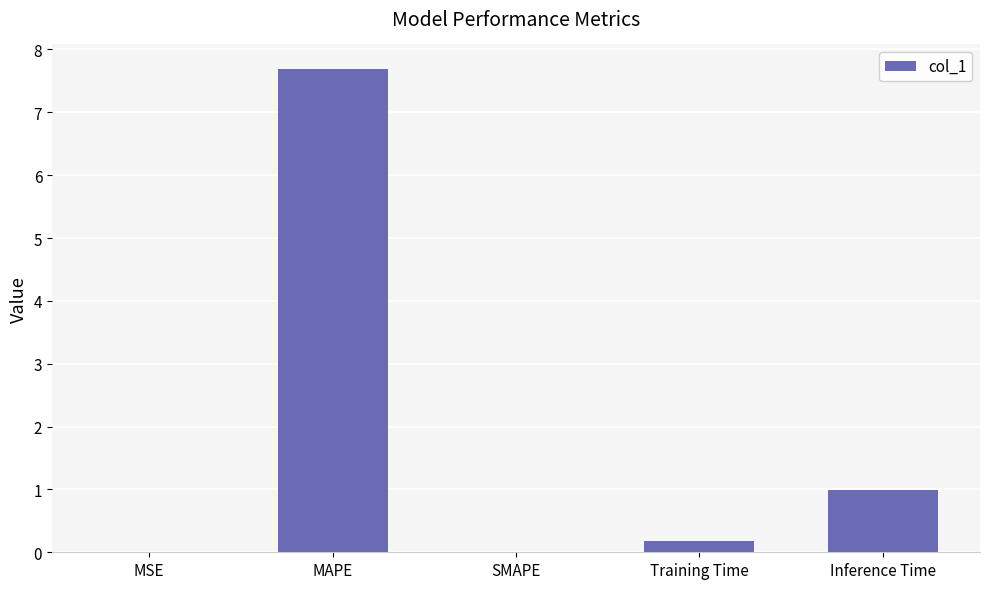

What is the difference between the values at SMAPE and Inference Time?

1.0